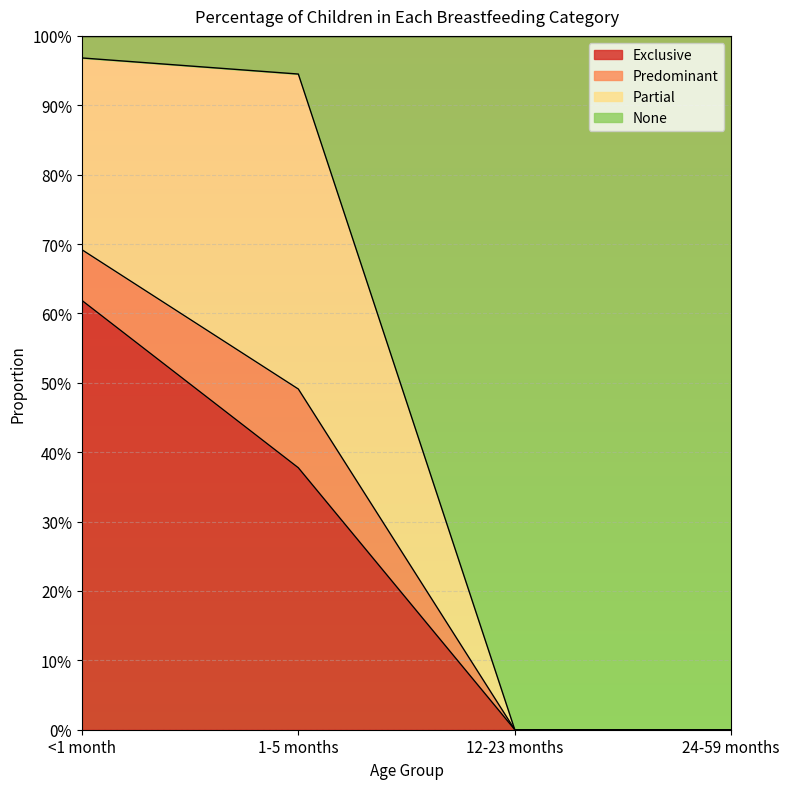

Does the chart display data point markers on the line(s)?

No